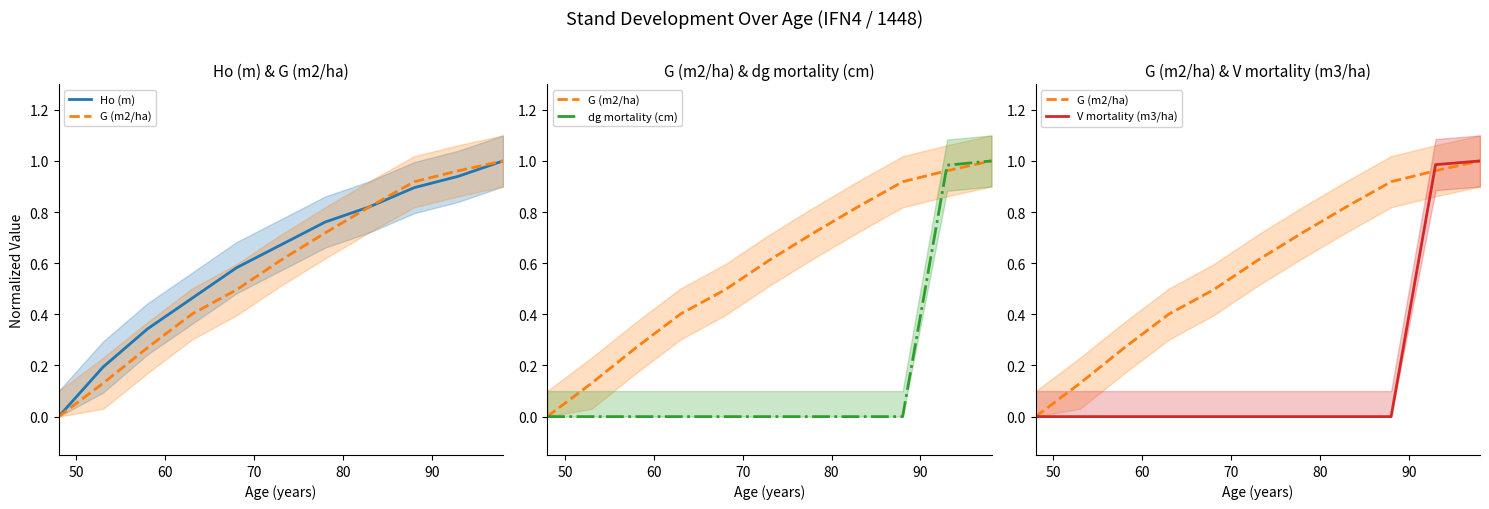

How many data points in Ho (m) are above 0?

10